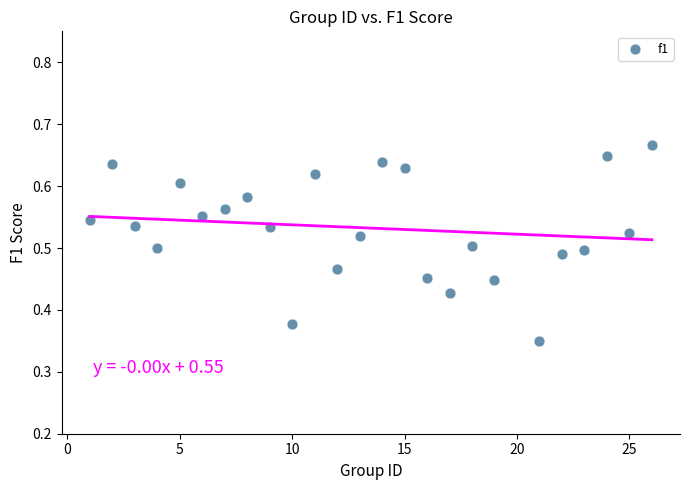

What is the range of X values (max minus min)?

25.0